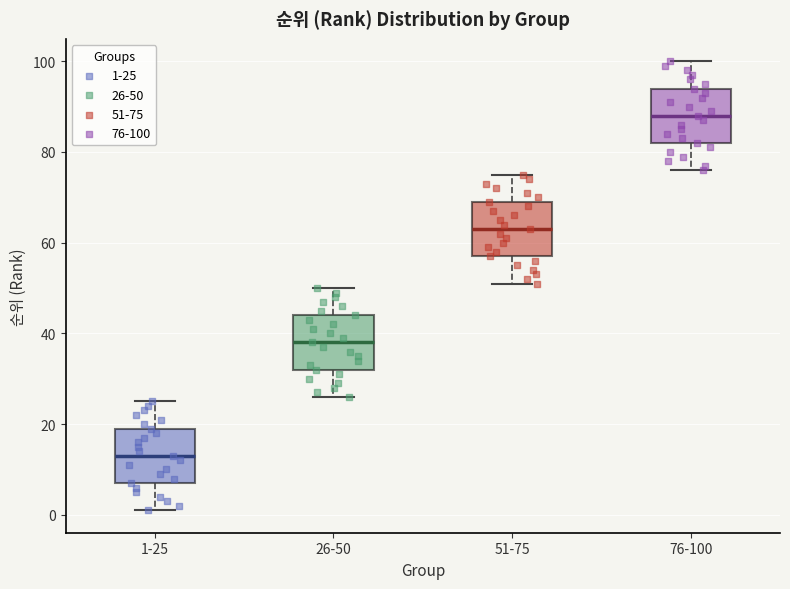

Where is the upper edge of the box for 51-75 on the y-axis? The values are not printed on the chart, so give them approximately, as read against the axis.

70